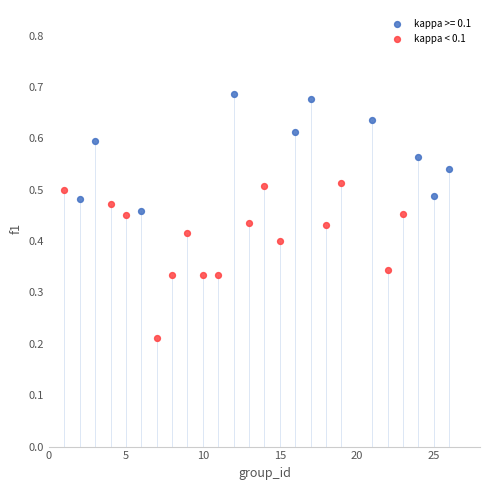

Which series contains the highest Y value?

kappa >= 0.1